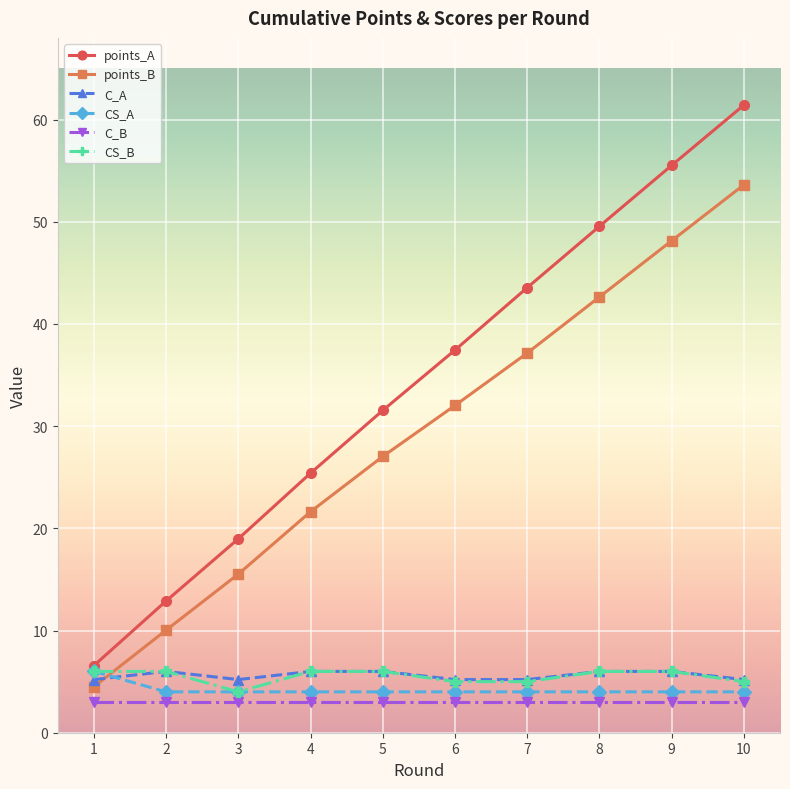

What is the lowest value of the CS_A series?

4.0